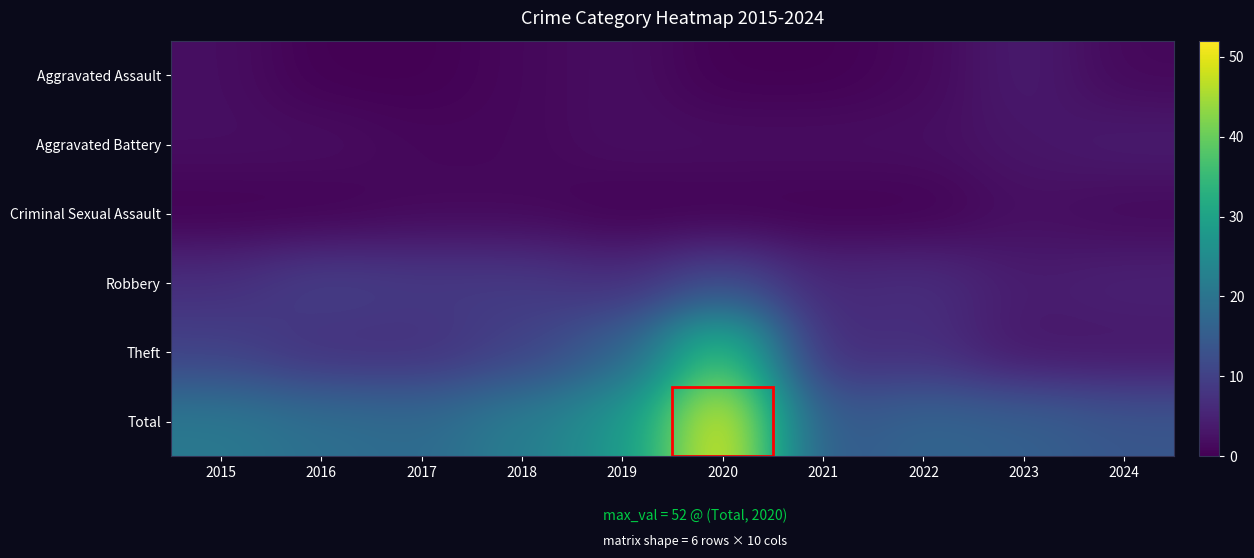

What is the greatest value displayed?

52